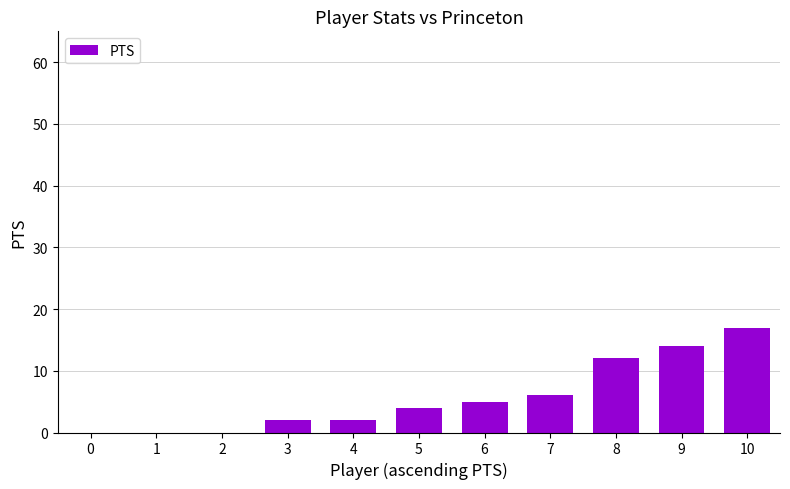

Is it true that the value at 10 is 4?

False